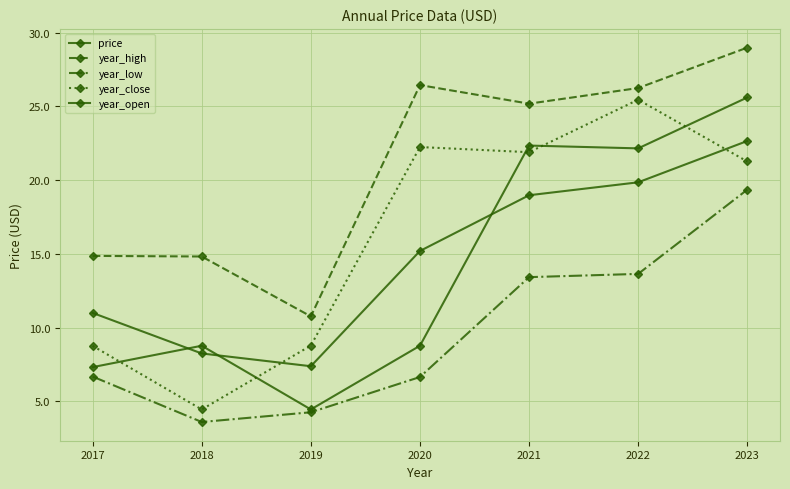

At which category does year_close reach its first local peak?

2020